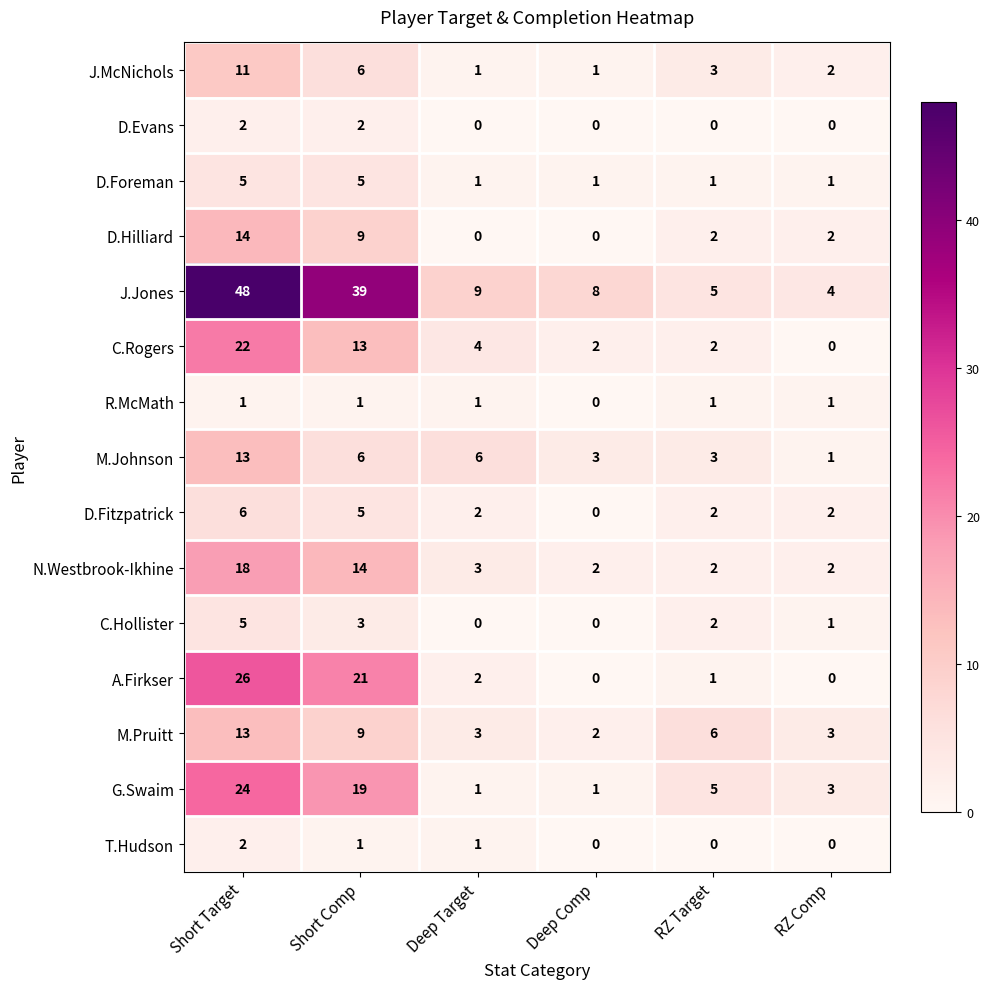

Which series has the largest total across all categories?

J.Jones